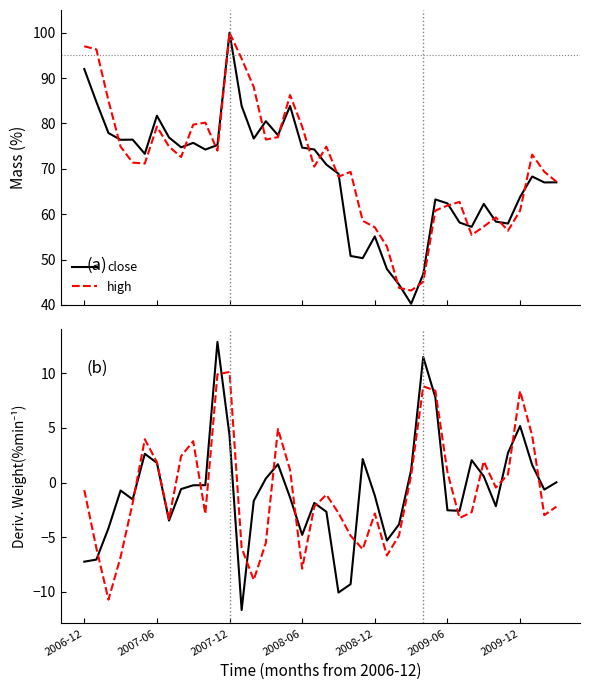

The close series shows -4.1 at 31. True or false?

False